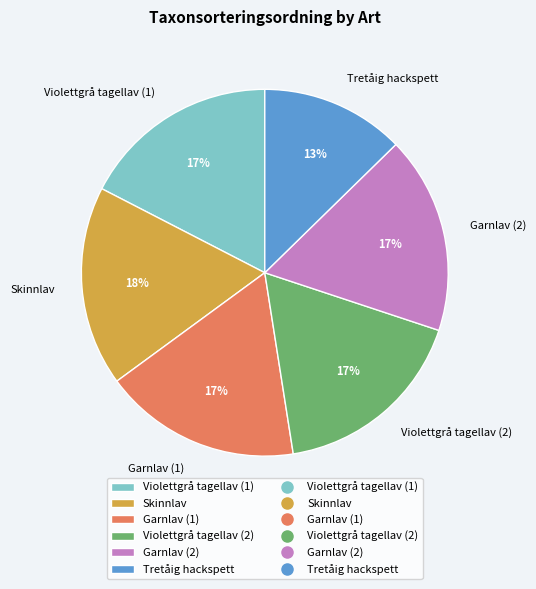

Is there any slice that represents more than half of the pie?

No